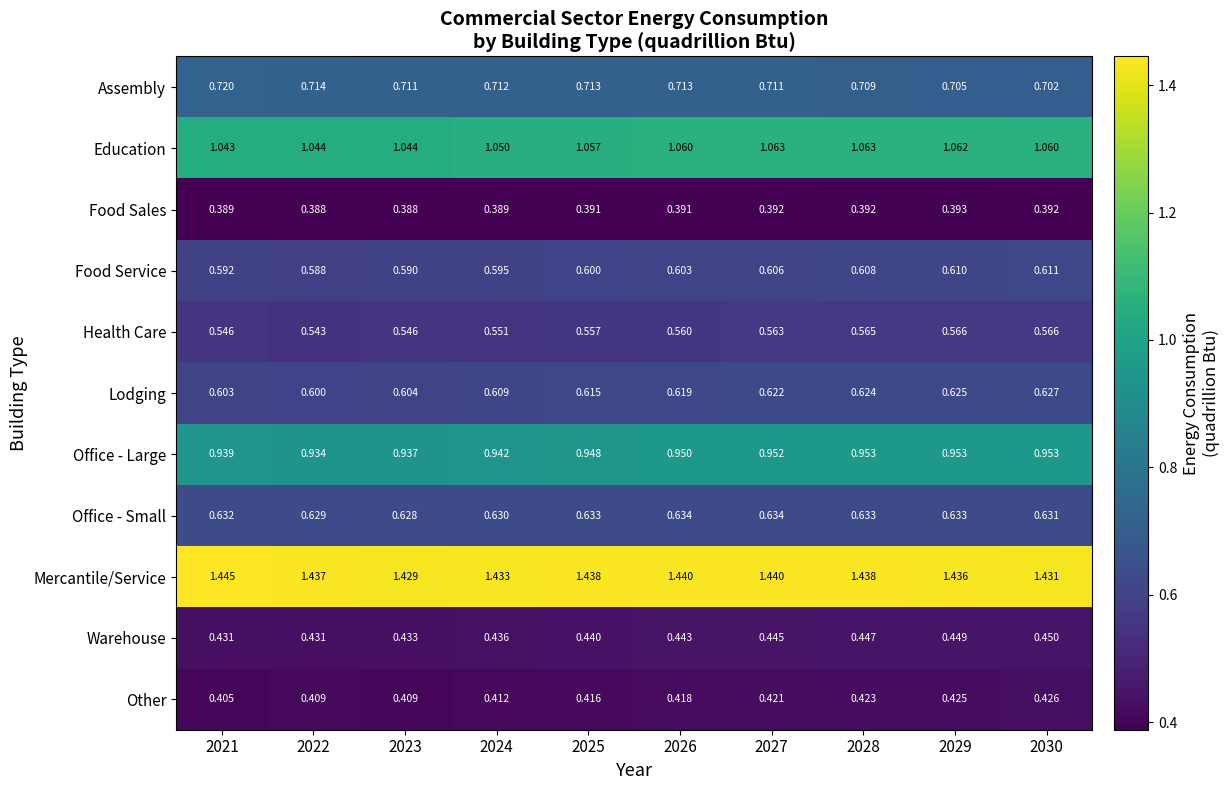

Which series changed the most between 2024 and 2030?

Lodging